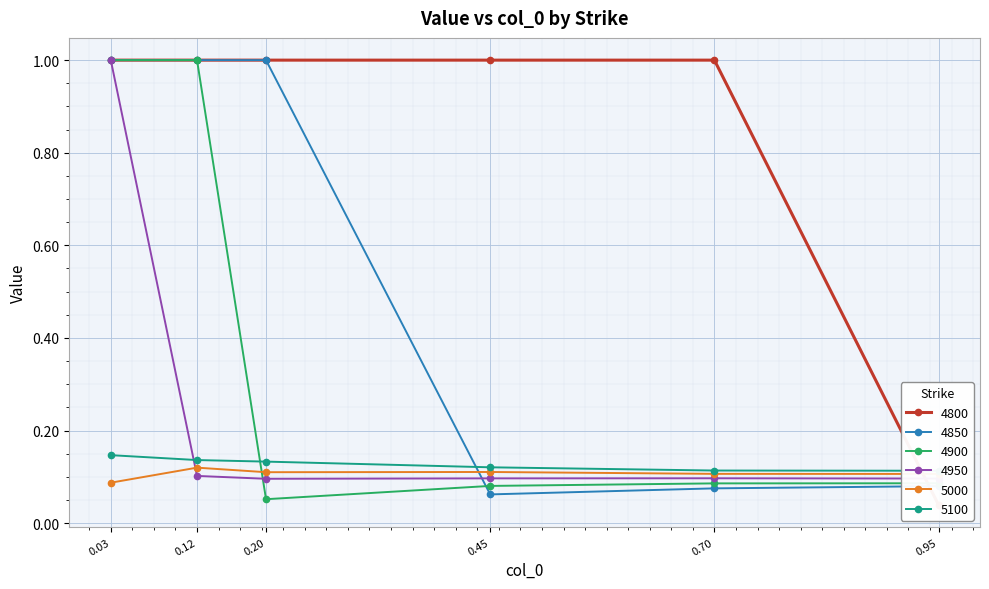

What is the maximum value for 4950?

1.0